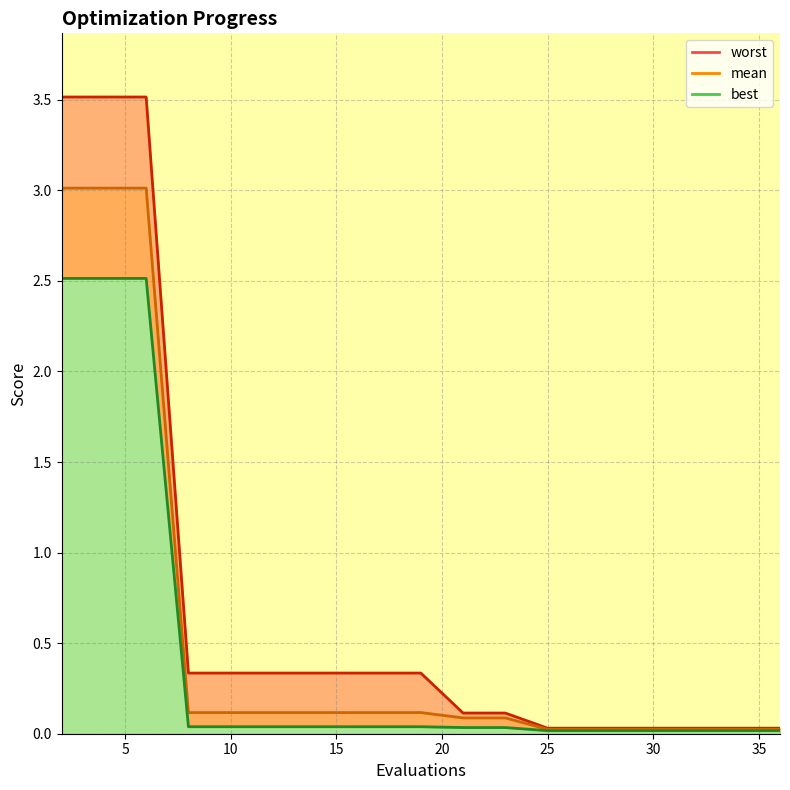

True or false: mean and worst intersect in this chart.

False